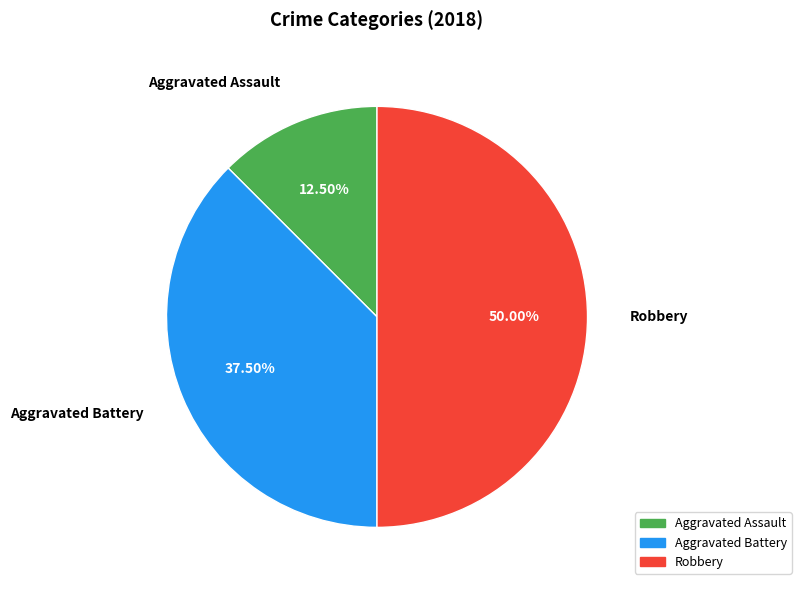

Do Robbery and Aggravated Assault together represent more than half of the pie?

Yes